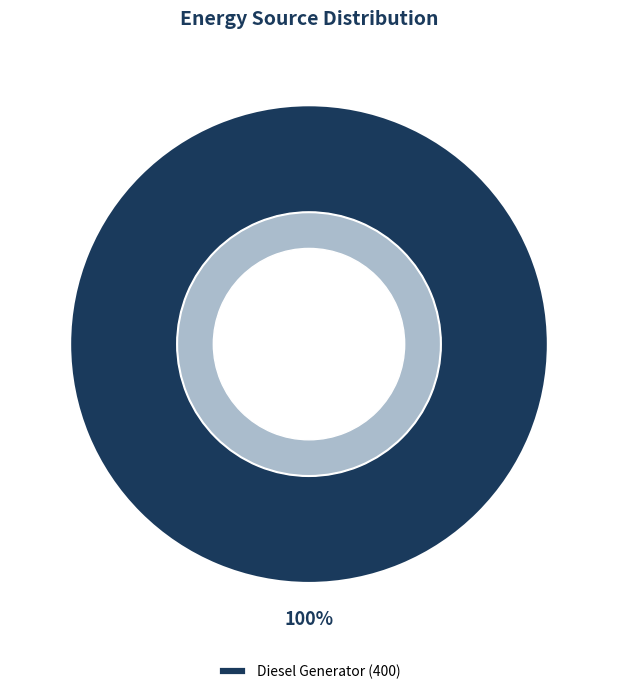

Is there any slice that represents more than half of the pie?

Yes